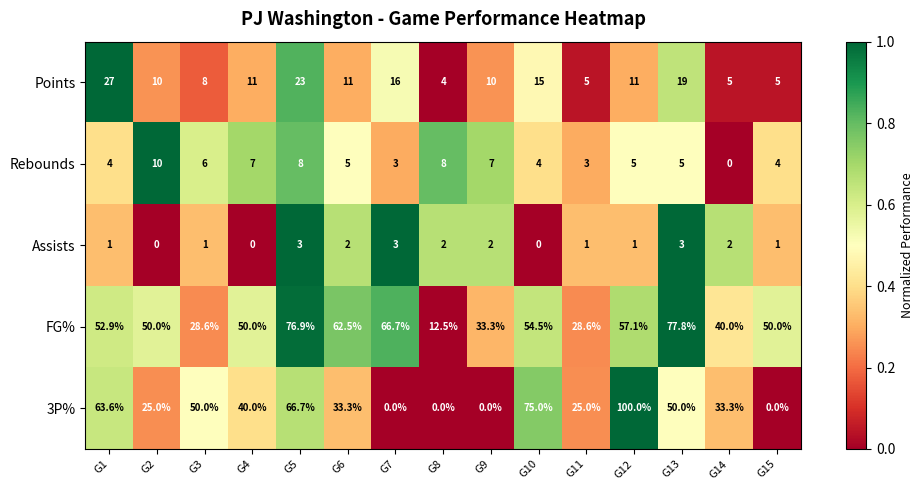

What is the greatest value displayed?

100.0